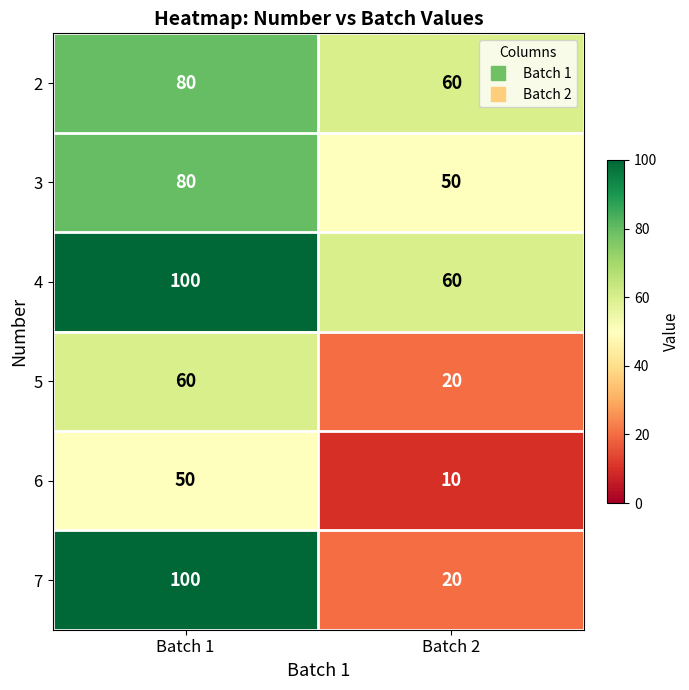

What is the difference between the maximum and minimum values in the 7 series?

80